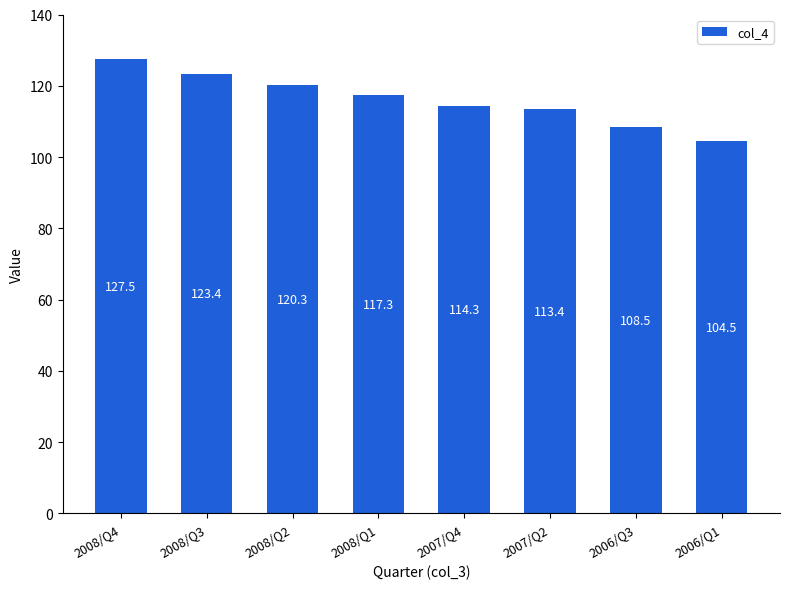

List the labels in order of value, smallest first.

2006/Q1, 2006/Q3, 2007/Q2, 2007/Q4, 2008/Q1, 2008/Q2, 2008/Q3, 2008/Q4